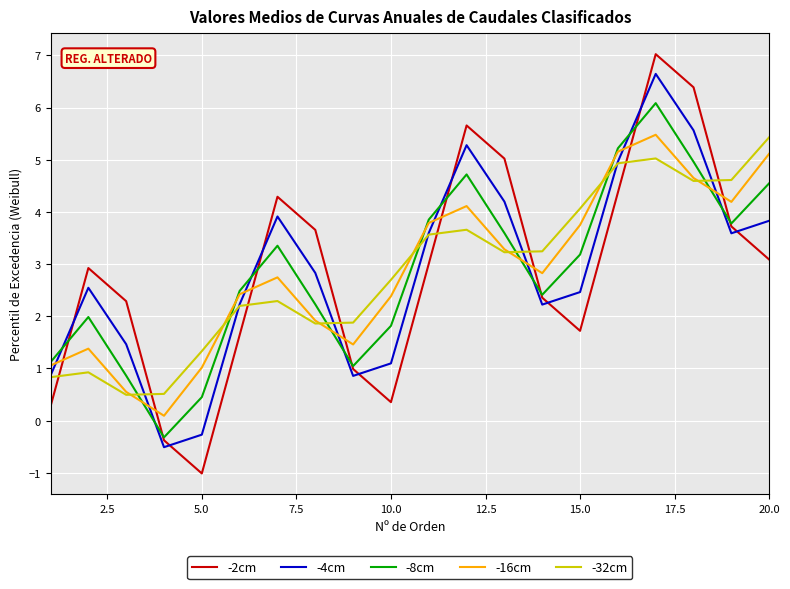

At how many categories does at least one series exceed 6?

2